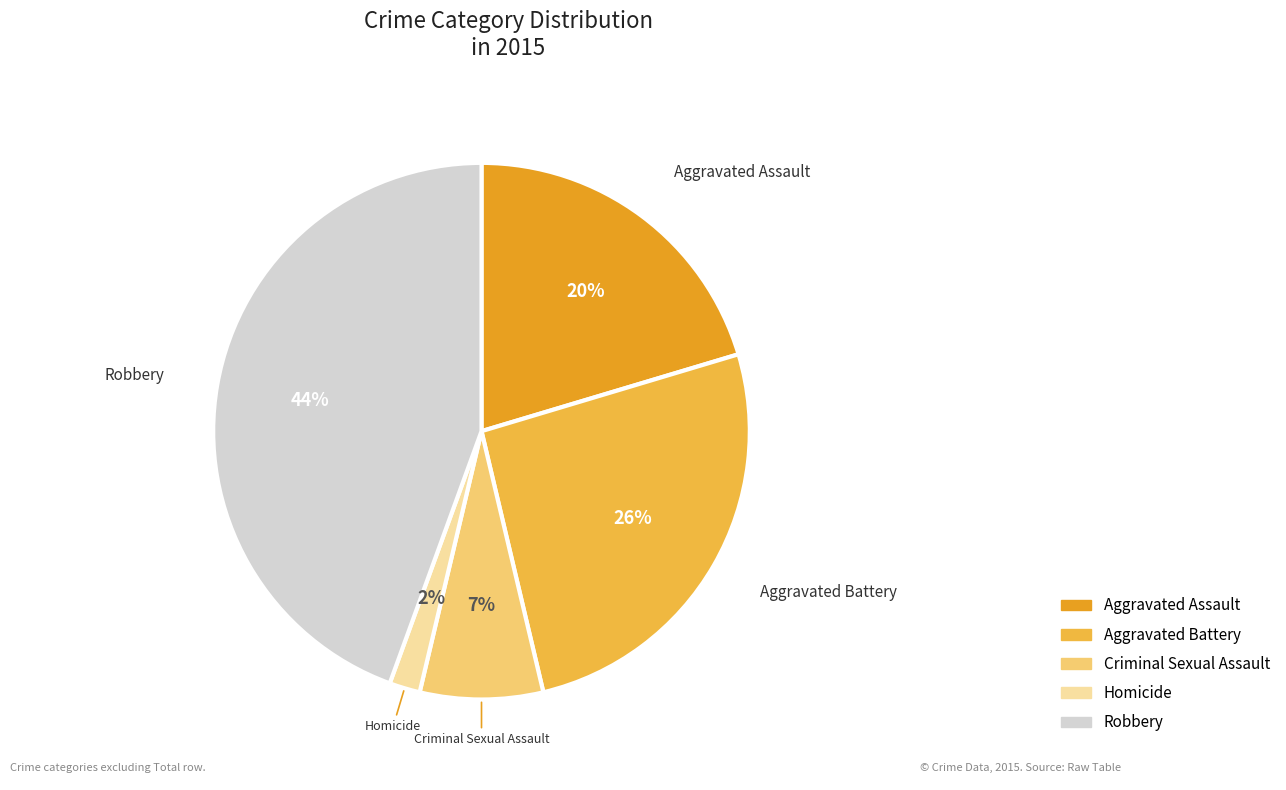

Is there any slice that represents more than half of the pie?

No